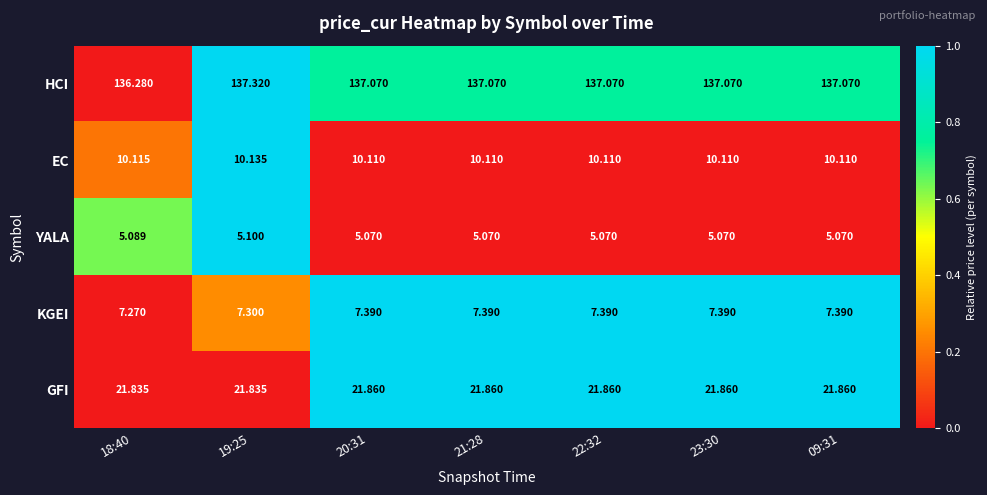

At which category does the chart reach its peak across all series?

19:25